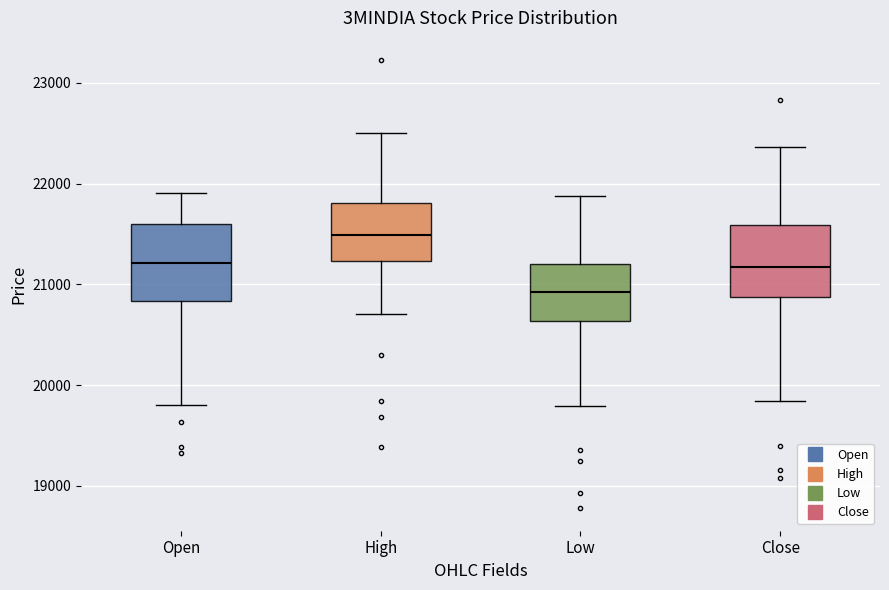

Which box's median line is the highest?

High